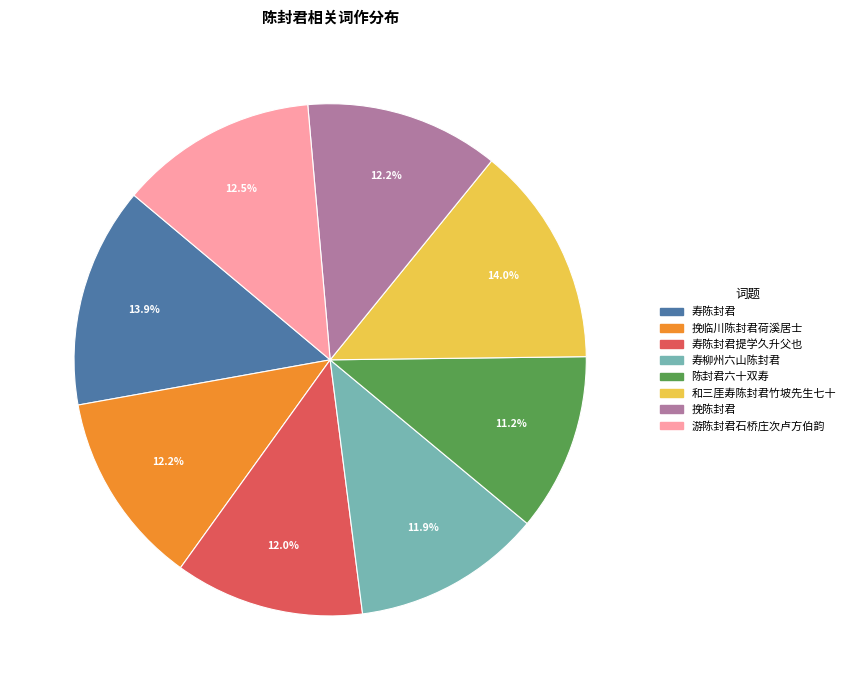

Does any single category account for the majority?

No